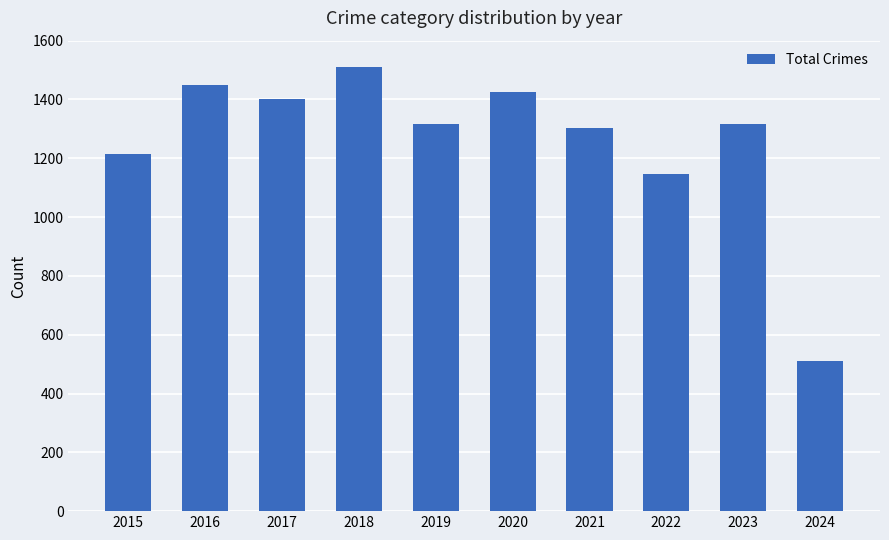

Which has a higher value, 2021 or 2022?

2021